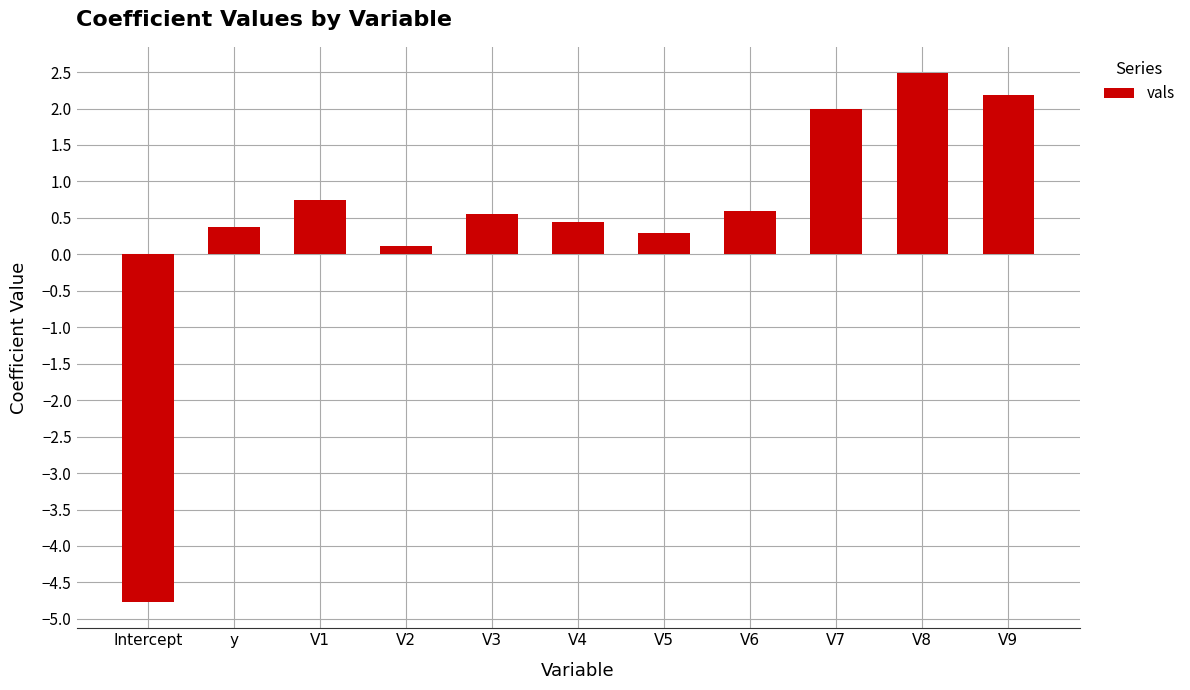

How many bars are there in total?

11